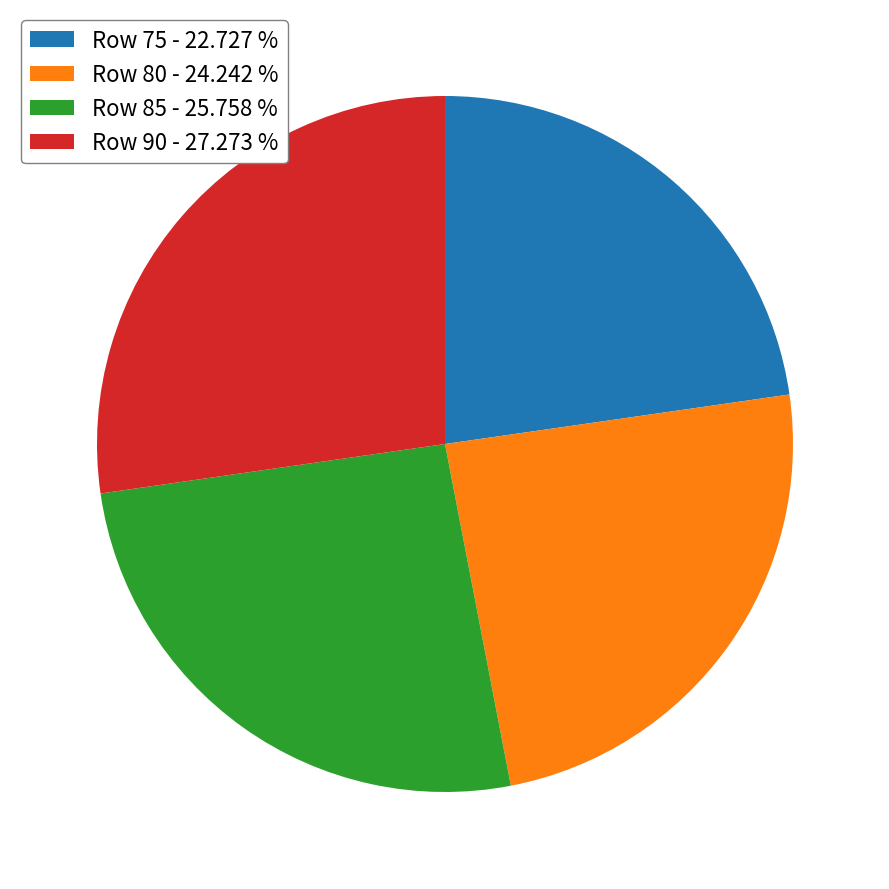

Is the sum of Row 90 - 27.273 % and Row 80 - 24.242 % greater than half?

Yes